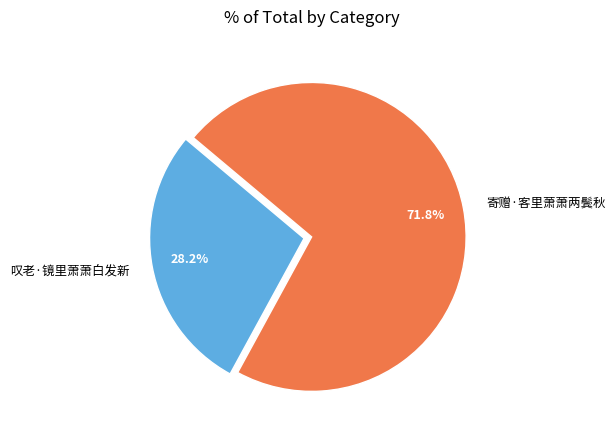

Which slice is the largest?

寄赠·客里萧萧两鬓秋